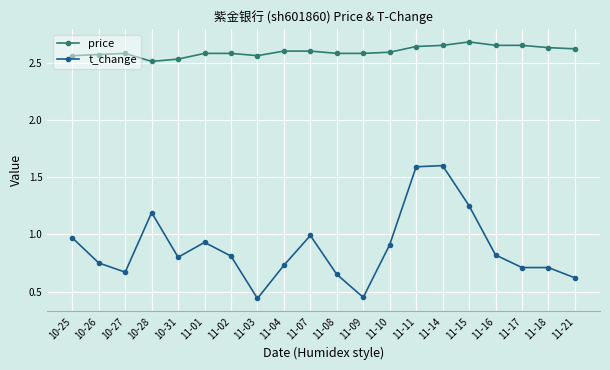

What is the label of the 15th point from the right?

11-01